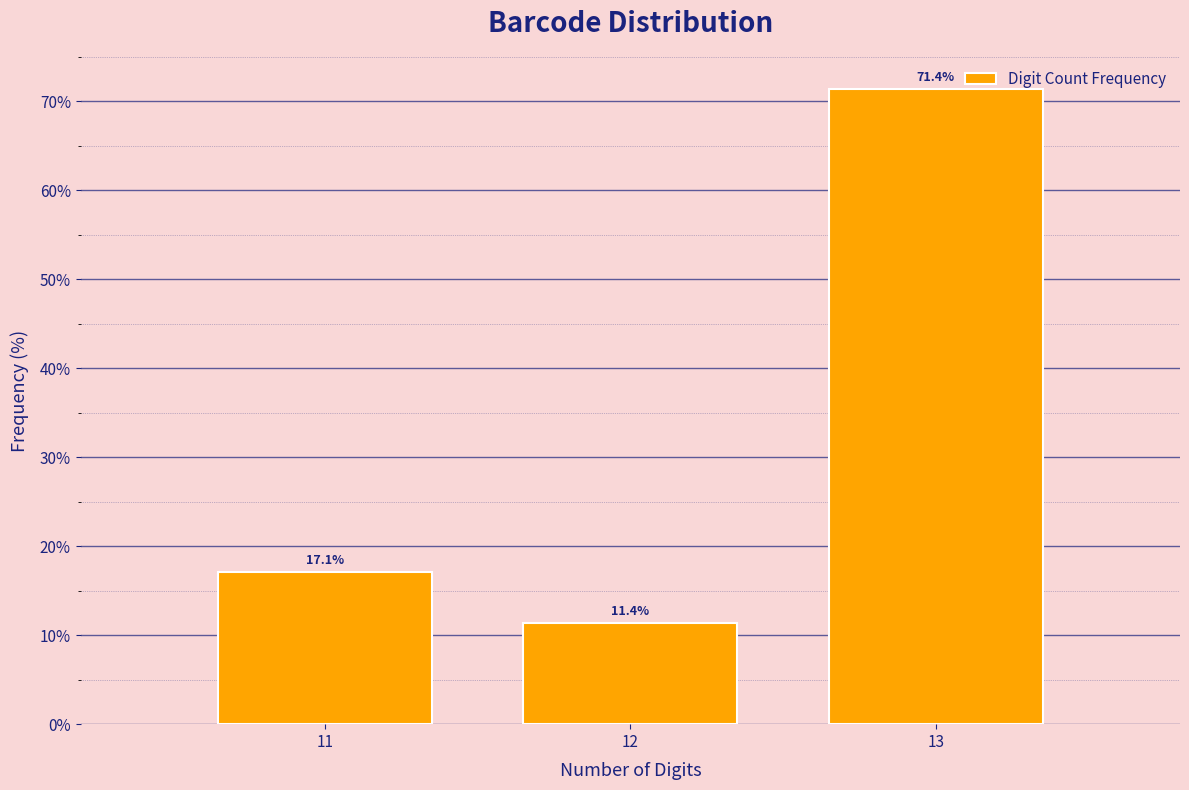

Reading right to left, extract all data points from this chart.

13=71.4	12=11.4	11=17.1